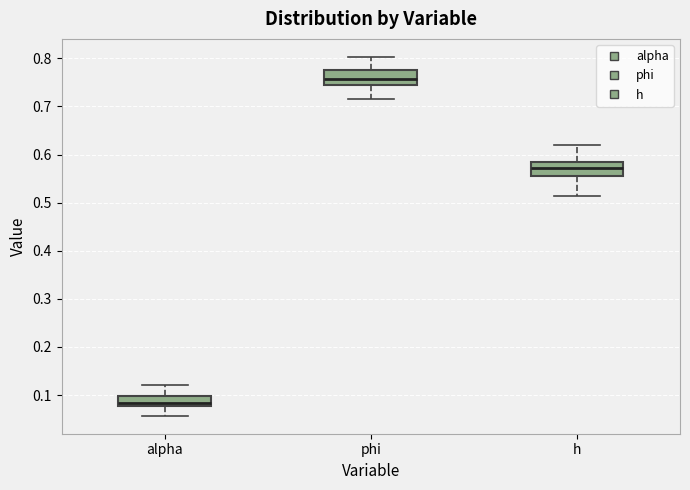

Which box's median line is the highest?

phi